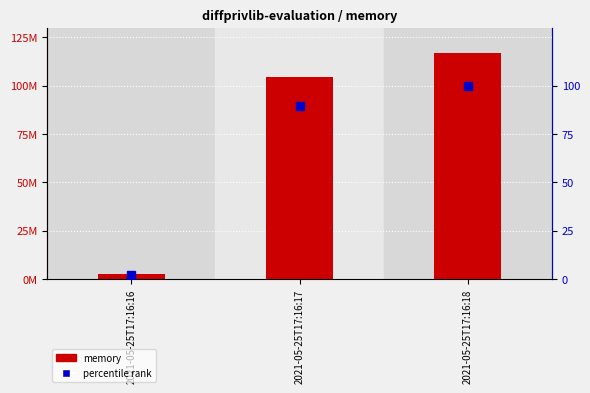

Which series has the largest total across all categories?

memory